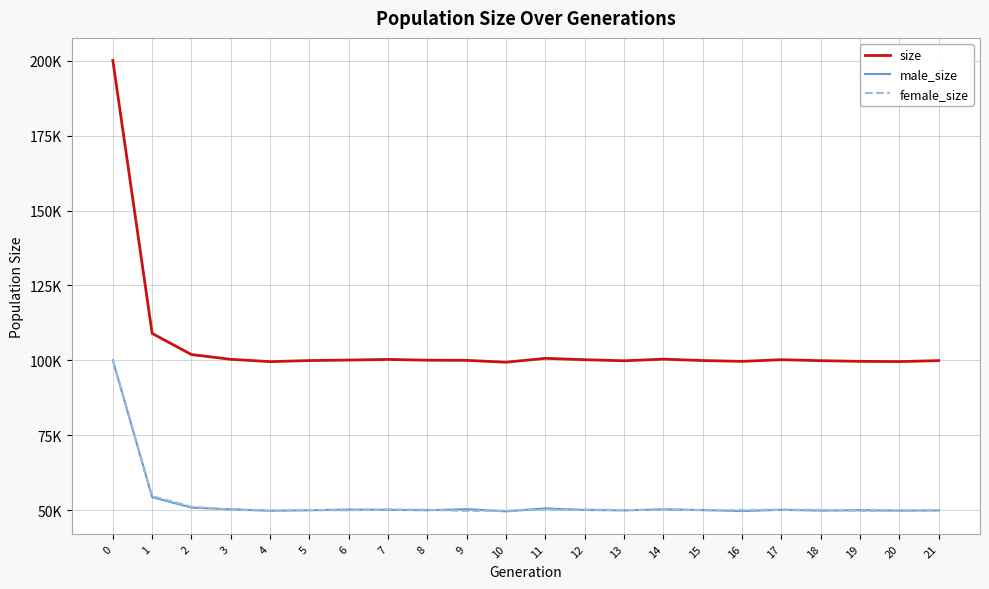

How many intersections are there between female_size and male_size?

12